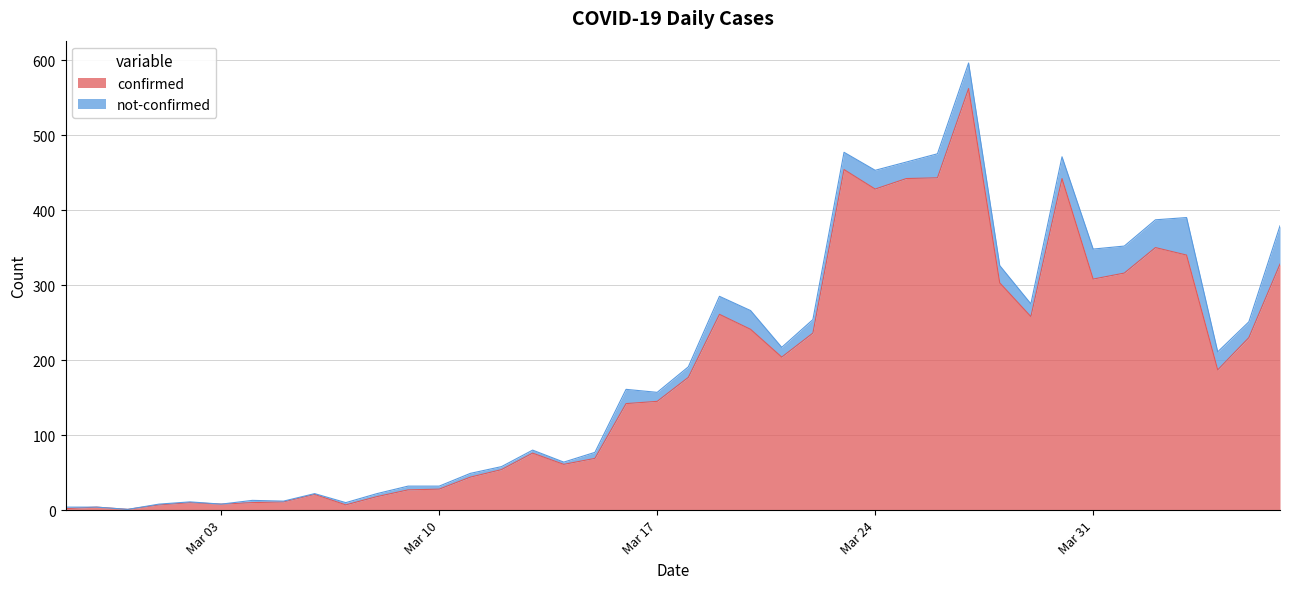

What is the maximum value for confirmed?

562